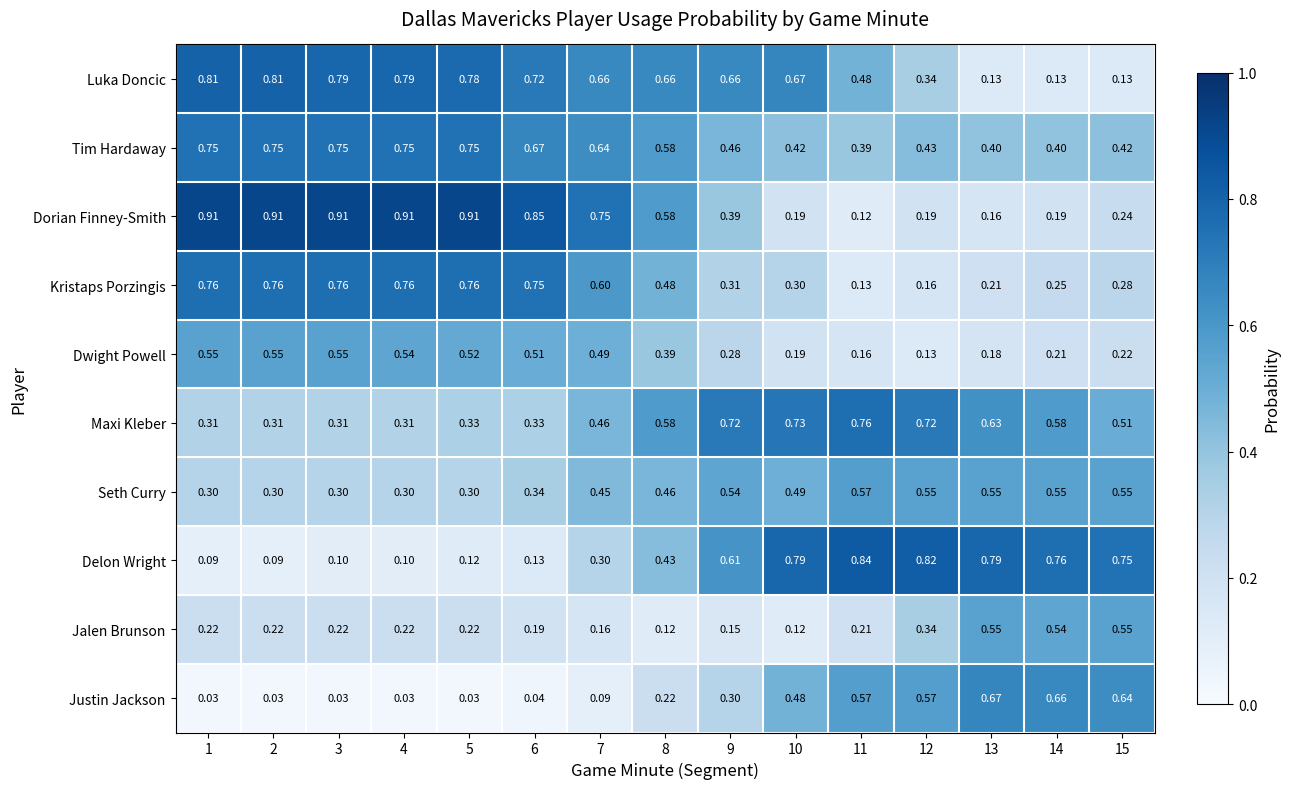

Which series changed the most between 5 and 14?

Dorian Finney-Smith